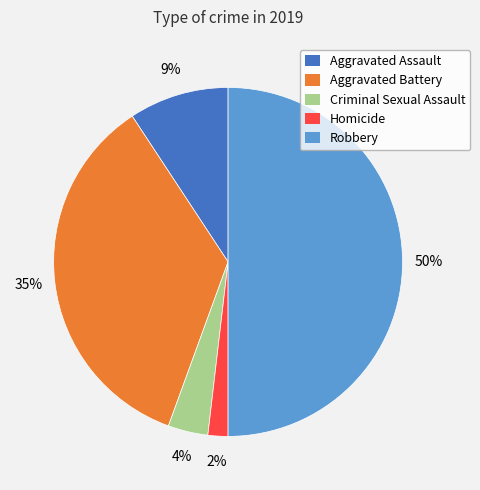

Does Criminal Sexual Assault account for over 50% of the chart?

No